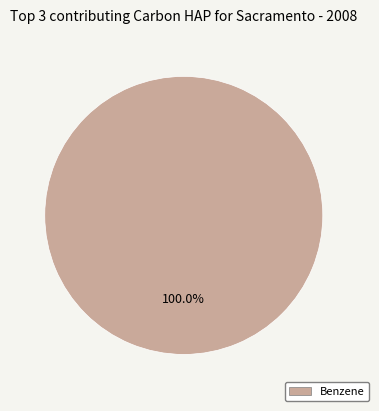

Is there any slice that represents more than half of the pie?

Yes